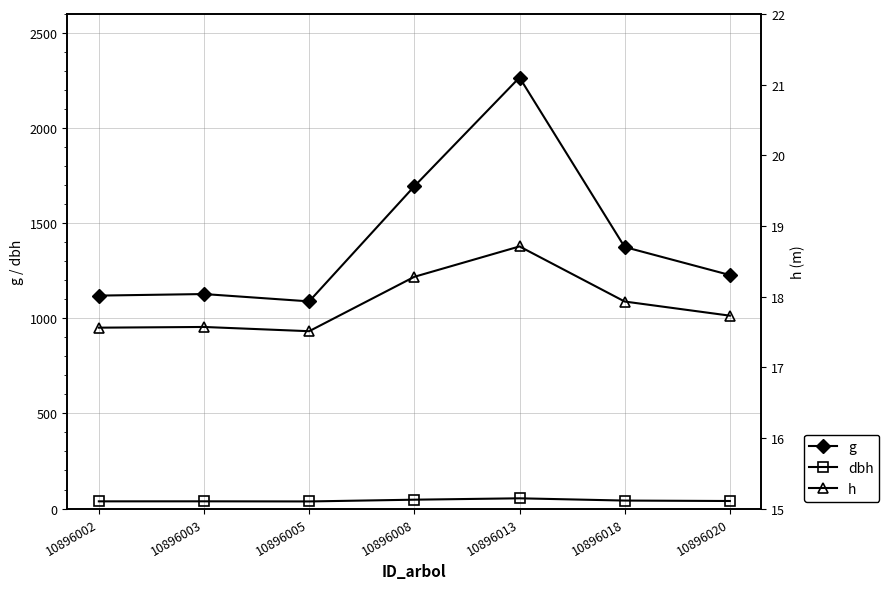

How many interior local valleys does the h series have?

1